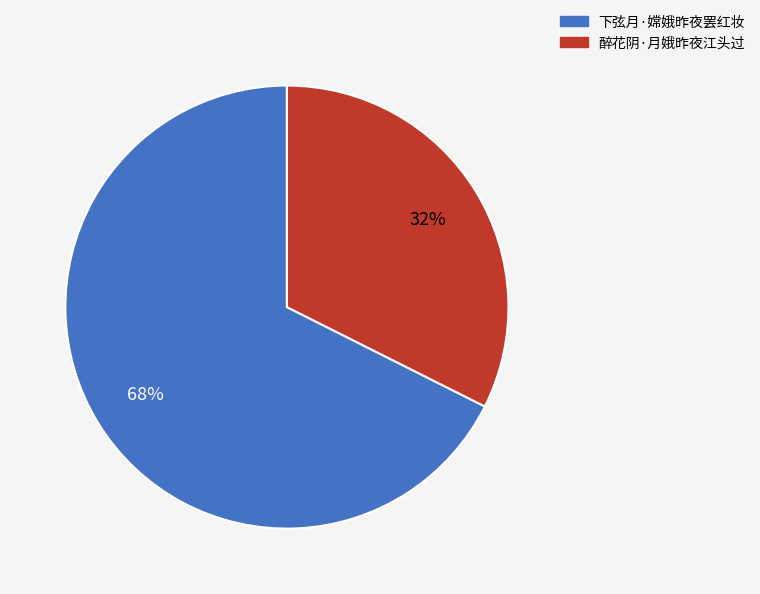

Which slice is the largest?

下弦月·嫦娥昨夜罢红妆